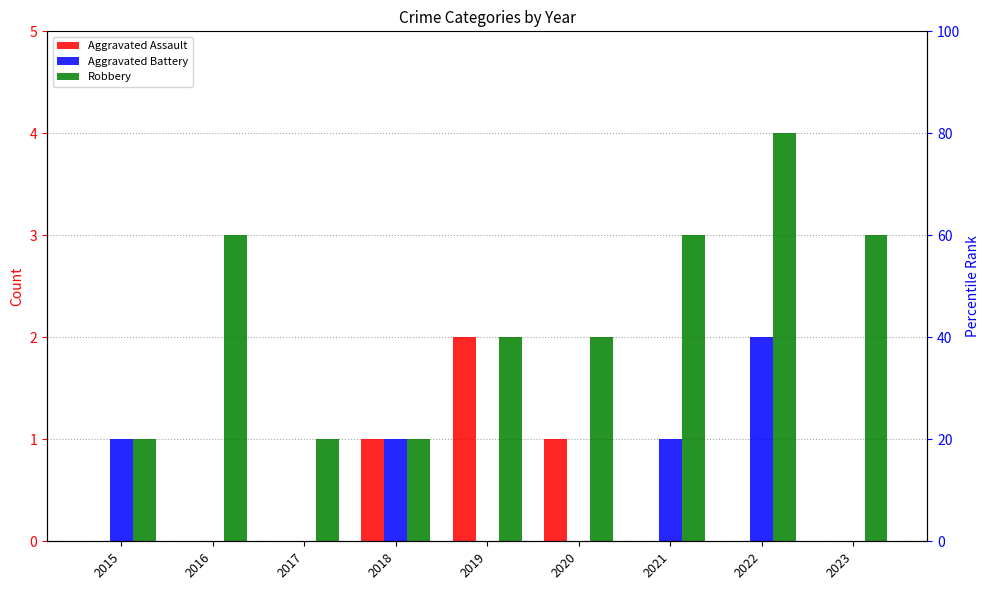

Rank the series at 2015 from lowest to highest value.

Aggravated Assault, Aggravated Battery, Robbery